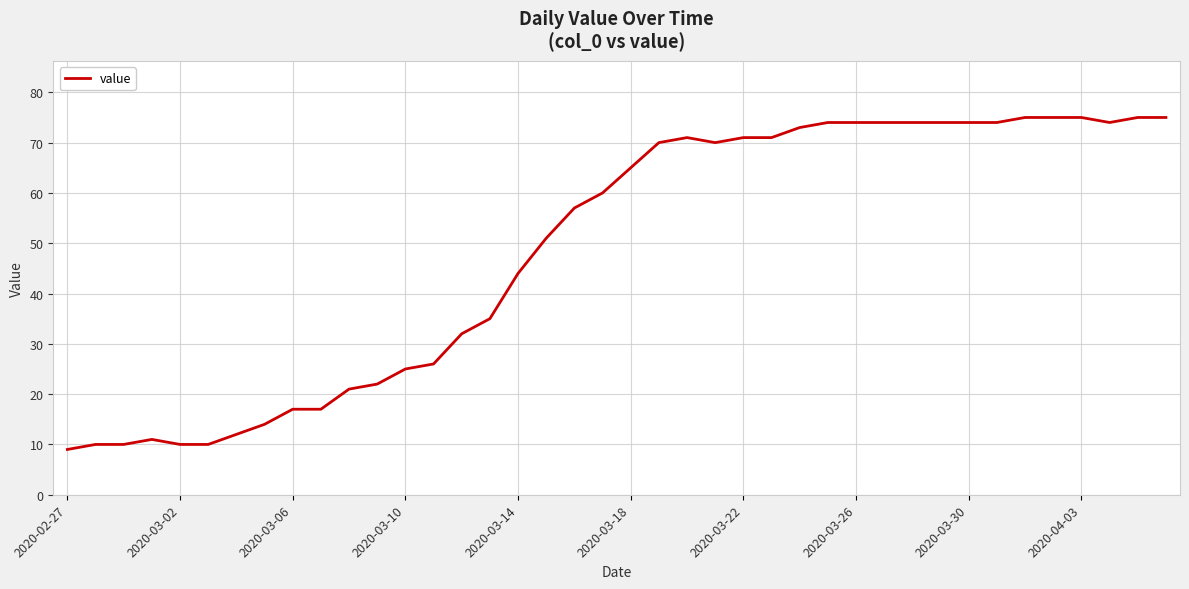

What is the smallest value displayed?

9